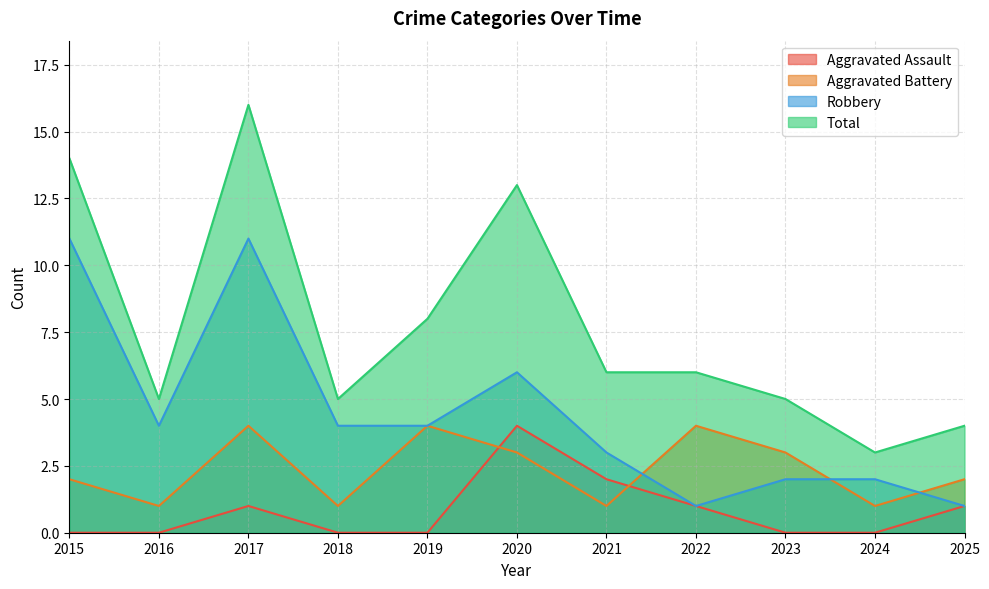

Reading right to left, list all the values displayed in this chart.

Aggravated Assault: 2025=1	2024=0	2023=0	2022=1	2021=2	2020=4	2019=0	2018=0	2017=1	2016=0	2015=0
Aggravated Battery: 2025=2	2024=1	2023=3	2022=4	2021=1	2020=3	2019=4	2018=1	2017=4	2016=1	2015=2
Robbery: 2025=1	2024=2	2023=2	2022=1	2021=3	2020=6	2019=4	2018=4	2017=11	2016=4	2015=11
Total: 2025=4	2024=3	2023=5	2022=6	2021=6	2020=13	2019=8	2018=5	2017=16	2016=5	2015=14